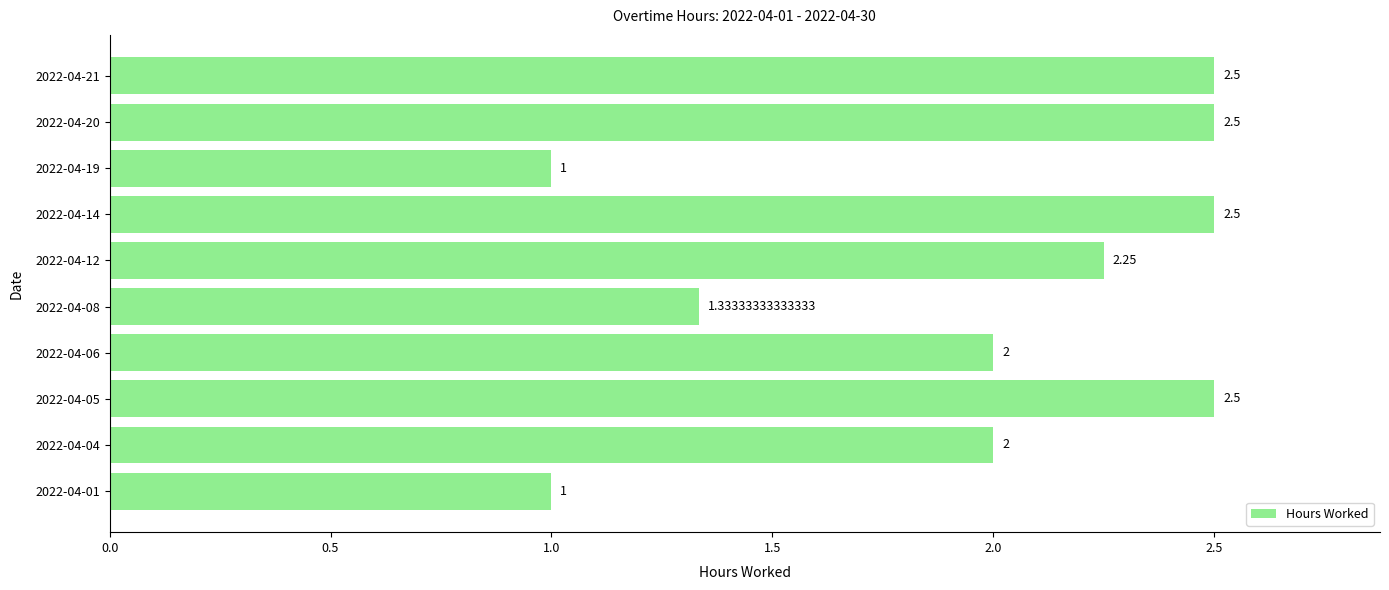

Between 2022-04-20 and 2022-04-04, which is larger?

2022-04-20